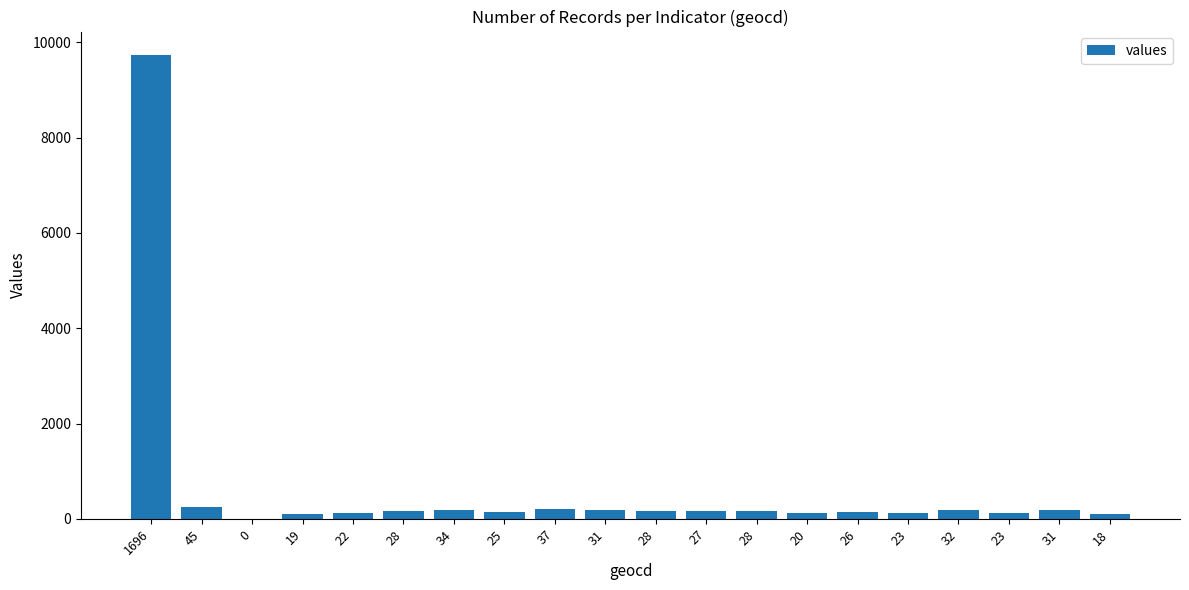

The chart shows a value of 155 at 27. True or false?

True